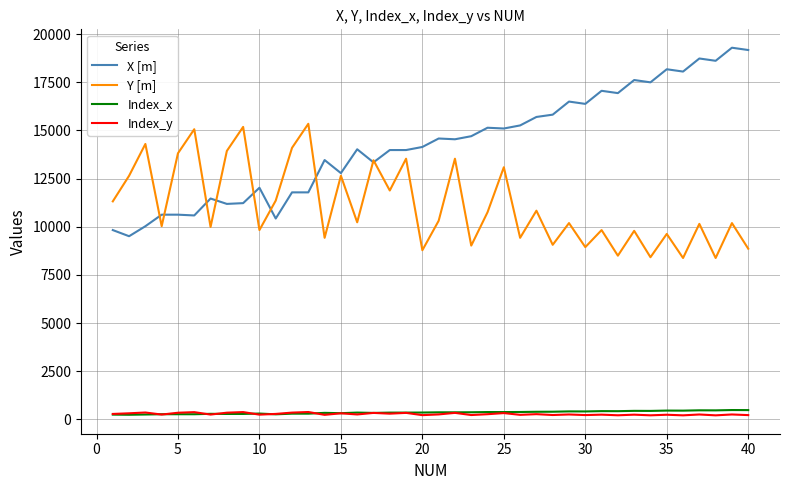

What is the sum of all Index_y values?

11027.0